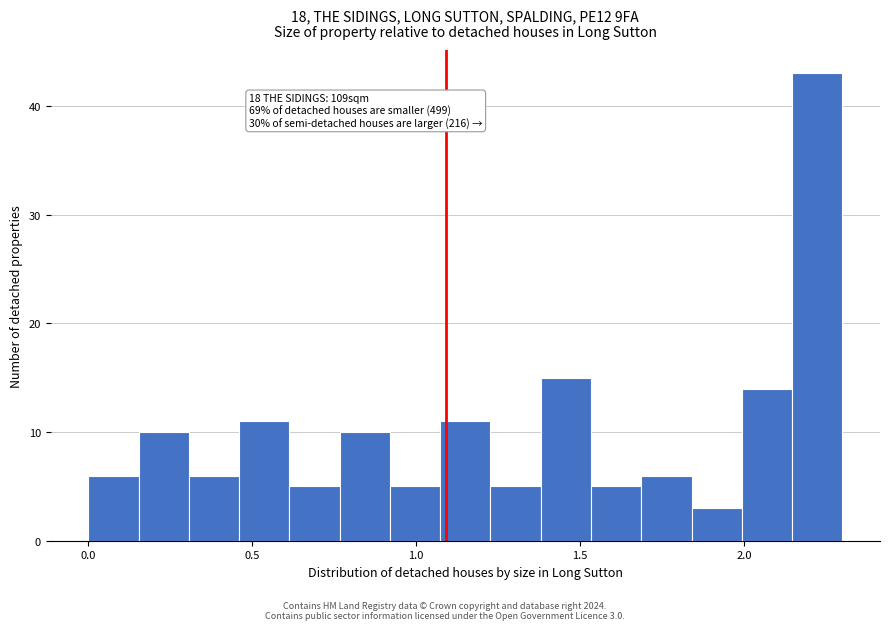

Read against the x-axis, roughly where is the centre of the tallest bar?

2.20